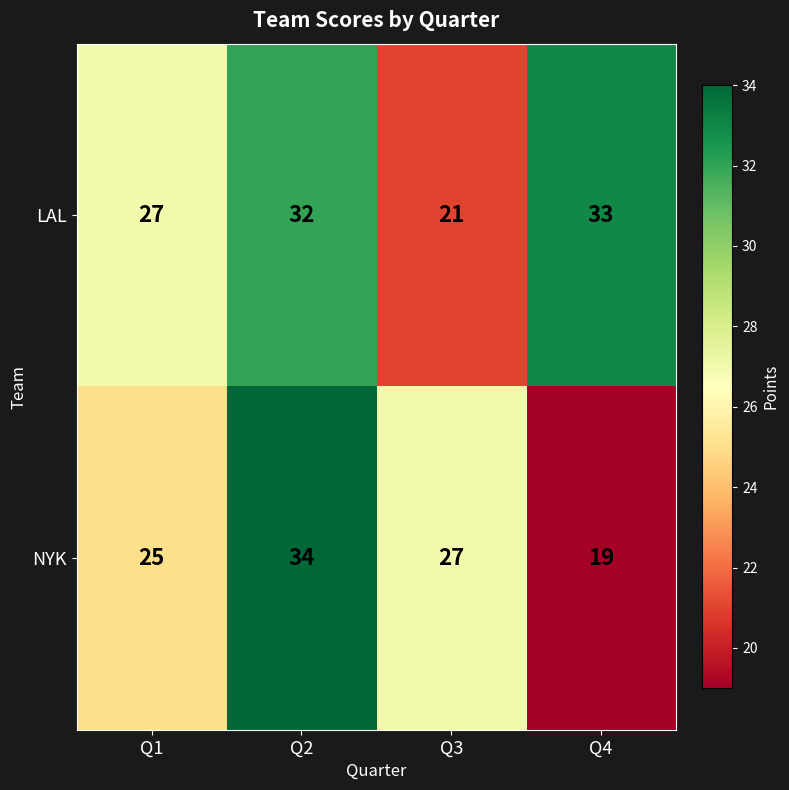

At how many categories does at least one series exceed 26?

4